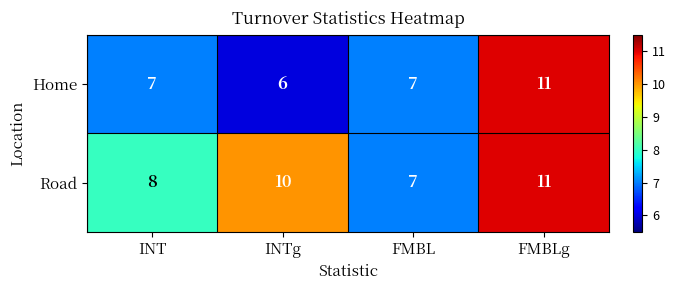

The Road series shows 3 at FMBL. True or false?

False